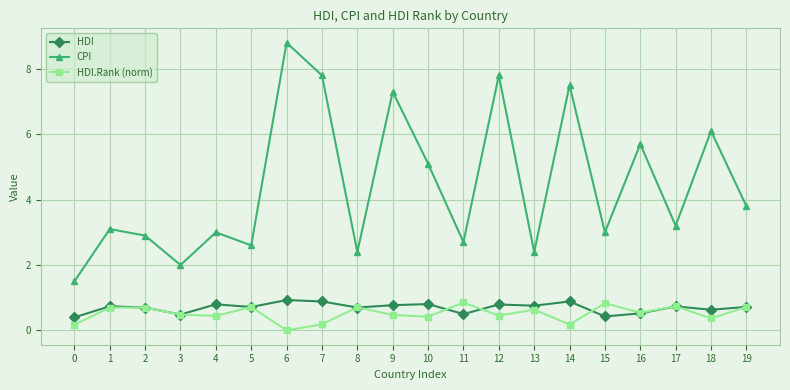

At 7, list the series in order from smallest to largest.

HDI.Rank (norm), HDI, CPI